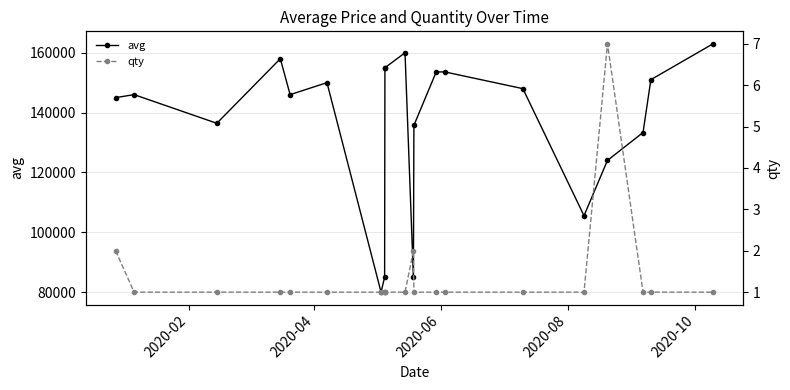

What is the value of the avg point at the 6th from the left?

150000